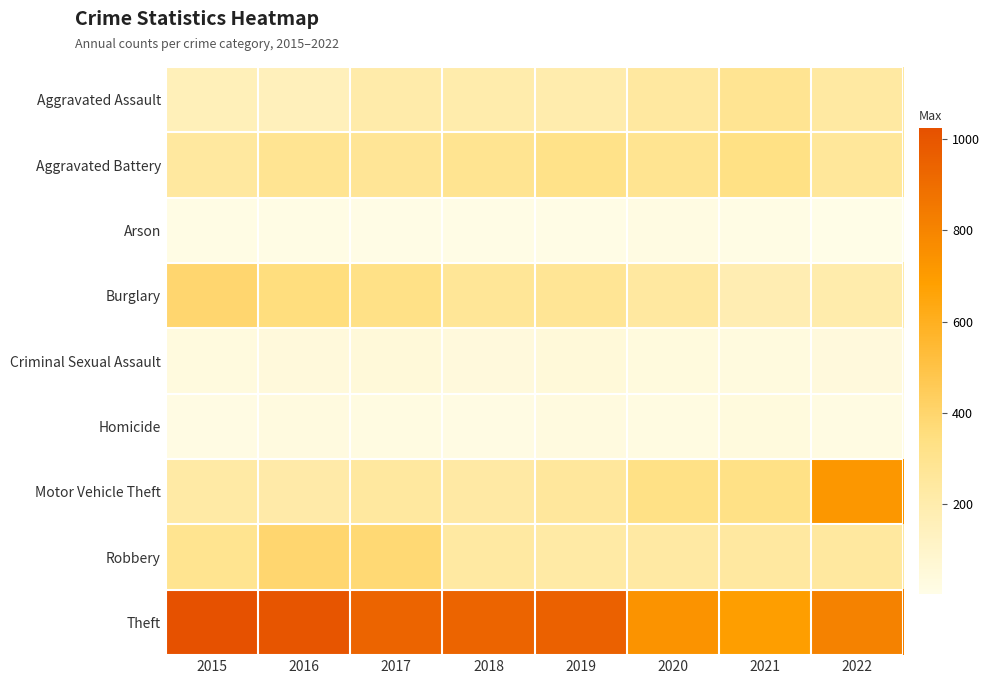

Reading right to left, list all the values displayed in this chart.

Aggravated Assault: 2022=238	2021=288	2020=242	2019=197	2018=202	2017=207	2016=153	2015=156
Aggravated Battery: 2022=261	2021=333	2020=293	2019=321	2018=294	2017=277	2016=288	2015=244
Arson: 2022=3	2021=14	2020=20	2019=8	2018=9	2017=9	2016=13	2015=11
Burglary: 2022=202	2021=182	2020=242	2019=280	2018=272	2017=326	2016=352	2015=392
Criminal Sexual Assault: 2022=39	2021=33	2020=36	2019=50	2018=40	2017=47	2016=43	2015=34
Homicide: 2022=22	2021=37	2020=23	2019=27	2018=15	2017=24	2016=29	2015=17
Motor Vehicle Theft: 2022=718	2021=327	2020=327	2019=258	2018=230	2017=243	2016=215	2015=226
Robbery: 2022=244	2021=241	2020=233	2019=224	2018=236	2017=381	2016=390	2015=295
Theft: 2022=810	2021=689	2020=733	2019=949	2018=938	2017=937	2016=1003	2015=1024